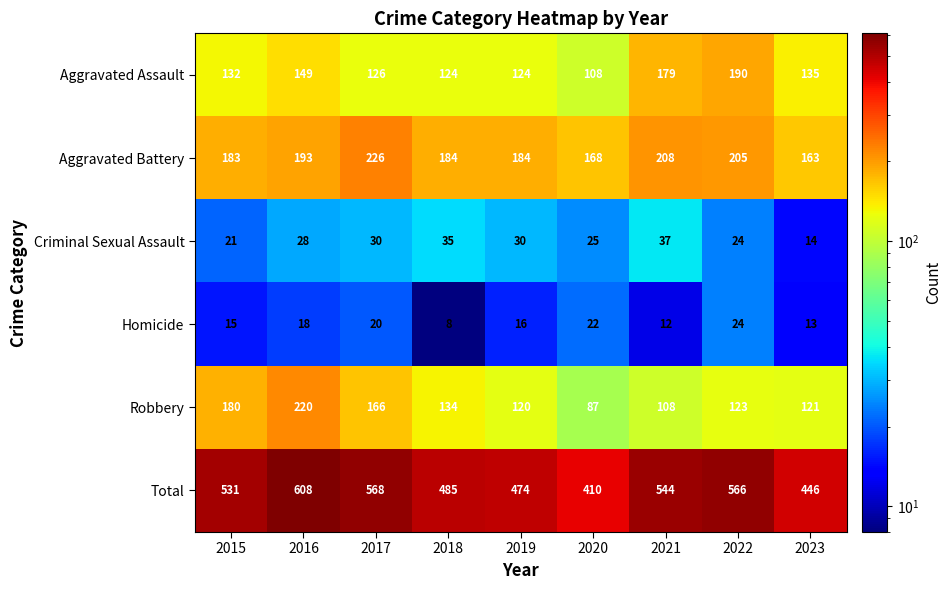

At which label does Homicide first exceed 16?

2016